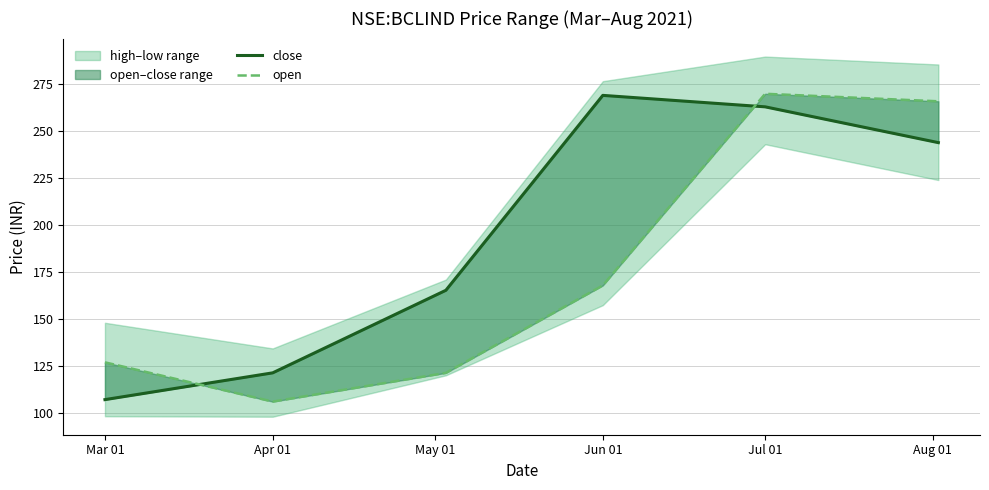

Is it true that open equals 265.9 at Aug 01?

True